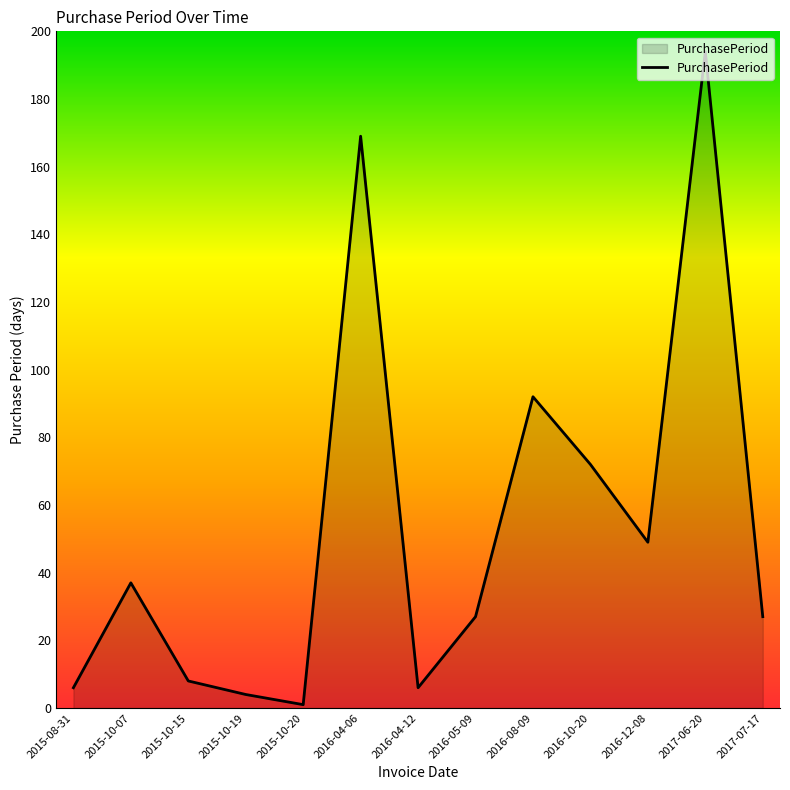

What is the greatest value displayed?

194